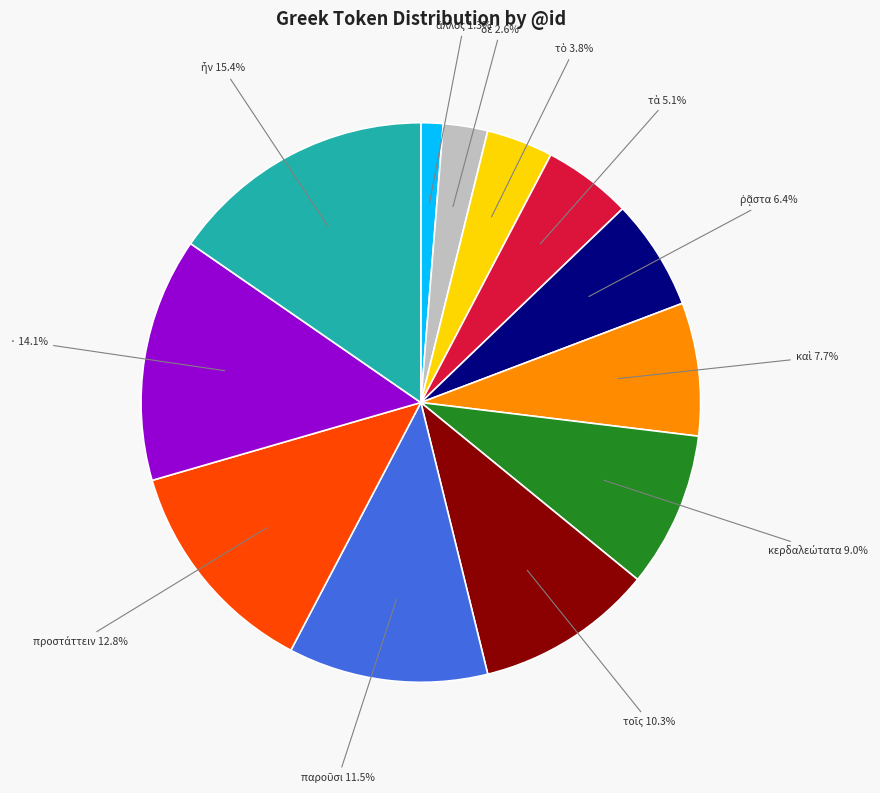

Does any single category account for the majority?

No